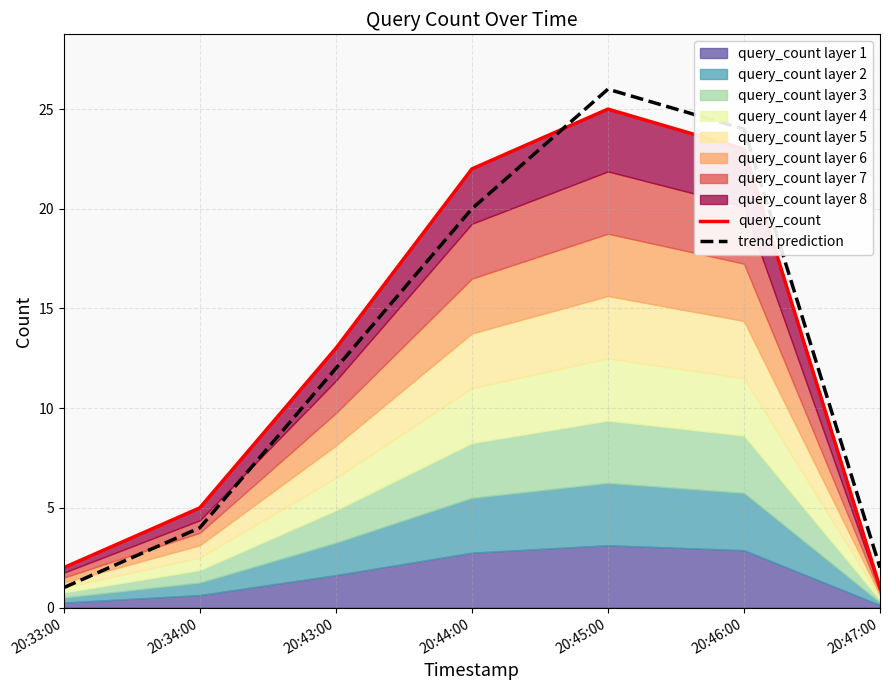

What is the difference between the second highest and minimum values in the trend prediction series?

23